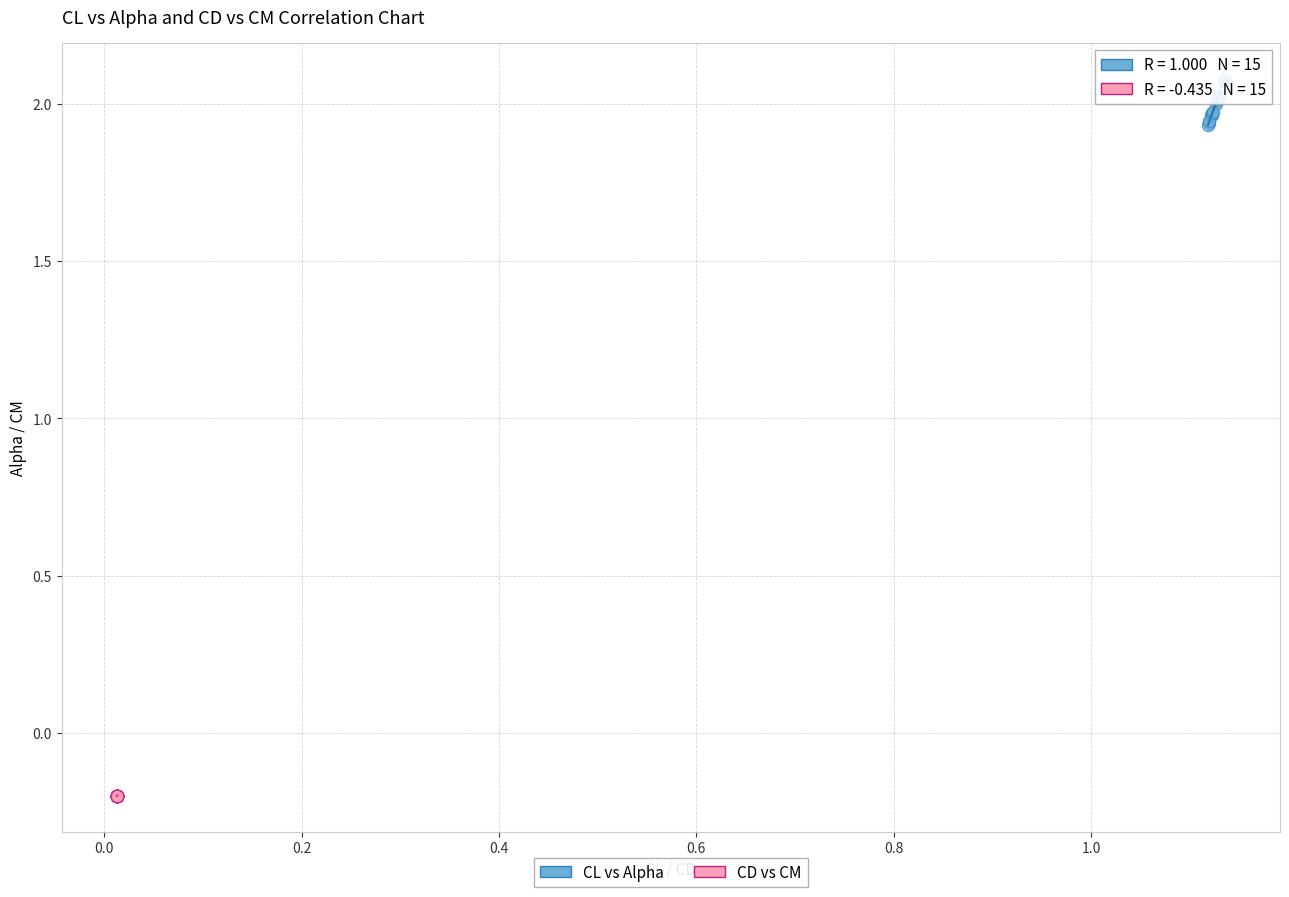

What are all the series names shown in the legend?

CL vs Alpha, CD vs CM